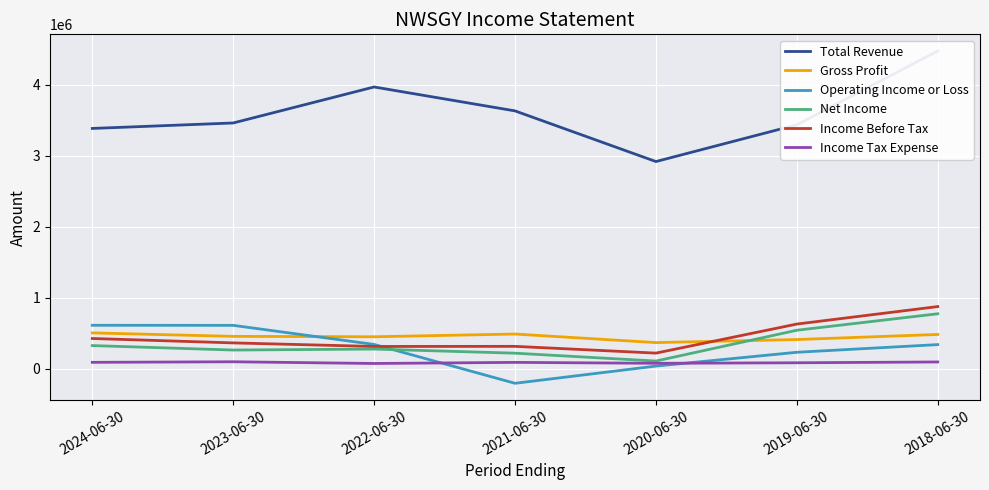

Which category has the highest value in the Operating Income or Loss series?

2024-06-30